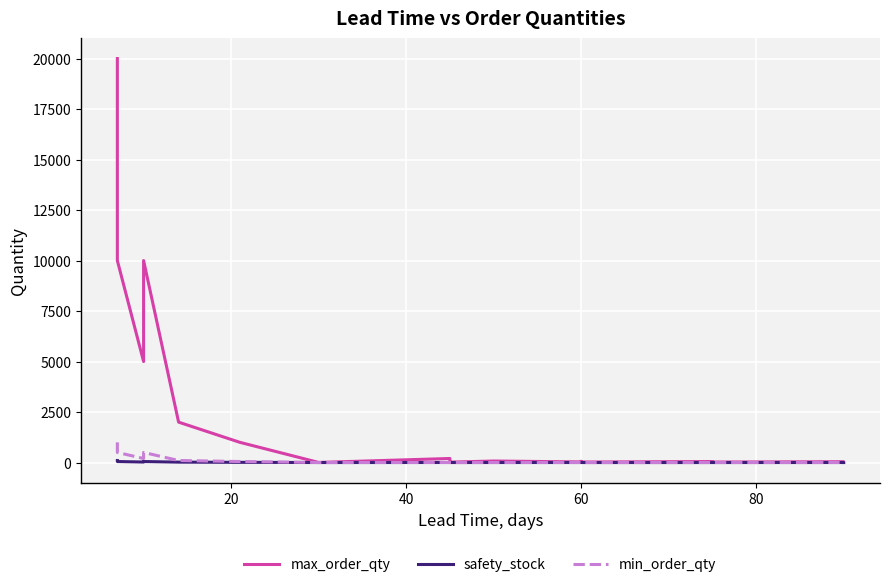

Count the number of data series in this chart.

3